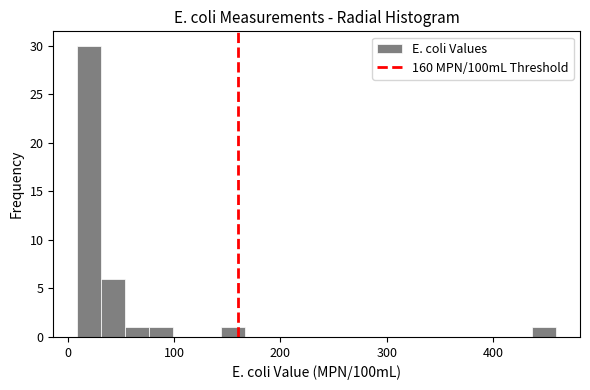

Read against the x-axis, roughly where is the centre of the tallest bar?

20